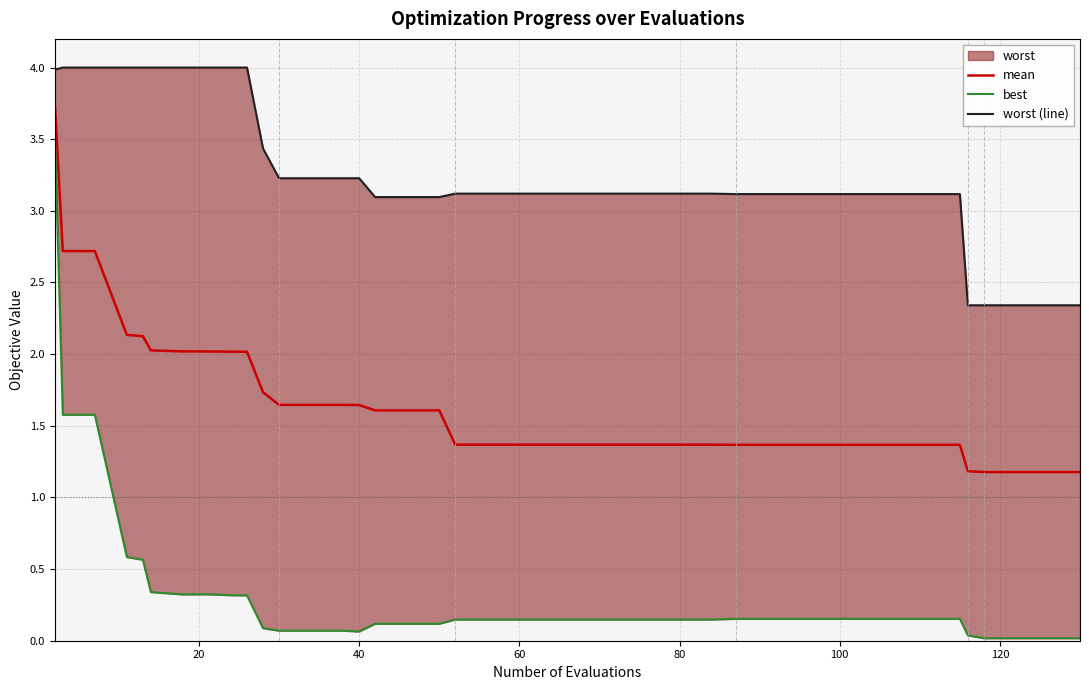

What is the minimum value for mean?

1.2